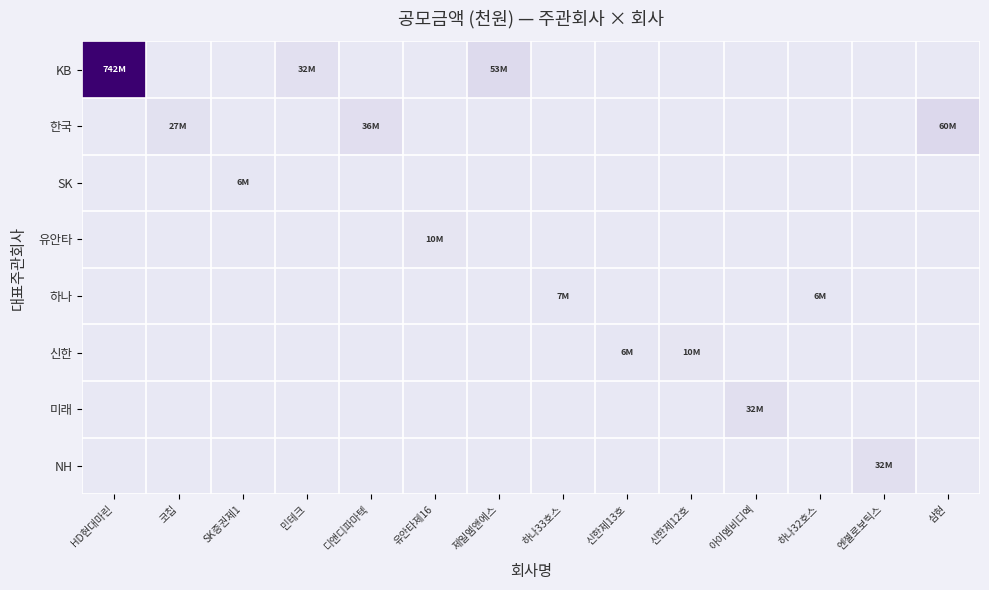

Which series has the widest spread of values?

KB